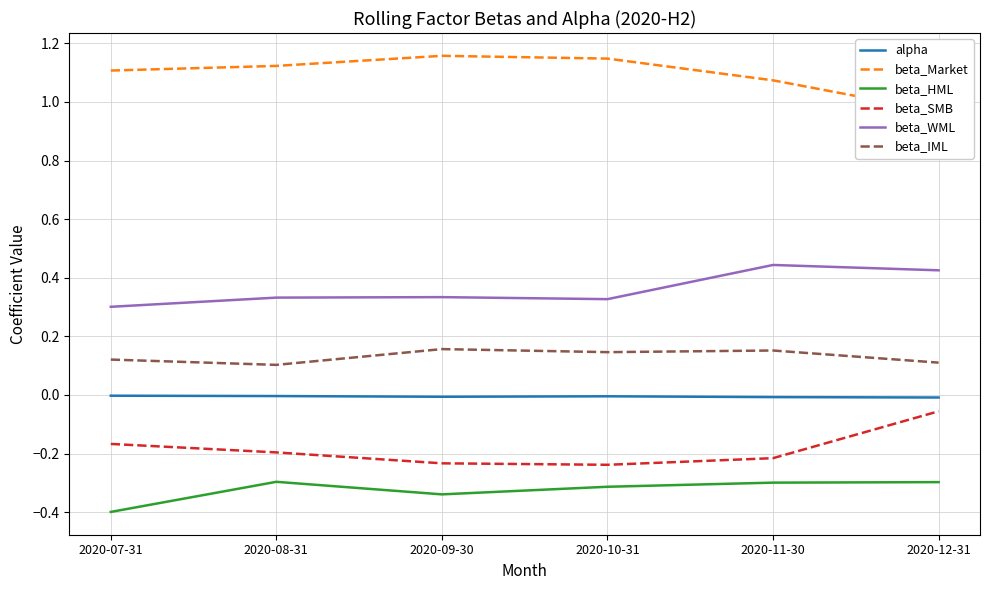

Reading left to right, list all the values displayed in this chart.

alpha: -0.0	-0.0	-0.0	-0.0	-0.0	-0.0
beta_Market: 1.1	1.1	1.2	1.1	1.1	1.0
beta_HML: -0.4	-0.3	-0.3	-0.3	-0.3	-0.3
beta_SMB: -0.2	-0.2	-0.2	-0.2	-0.2	-0.1
beta_WML: 0.3	0.3	0.3	0.3	0.4	0.4
beta_IML: 0.1	0.1	0.2	0.1	0.2	0.1